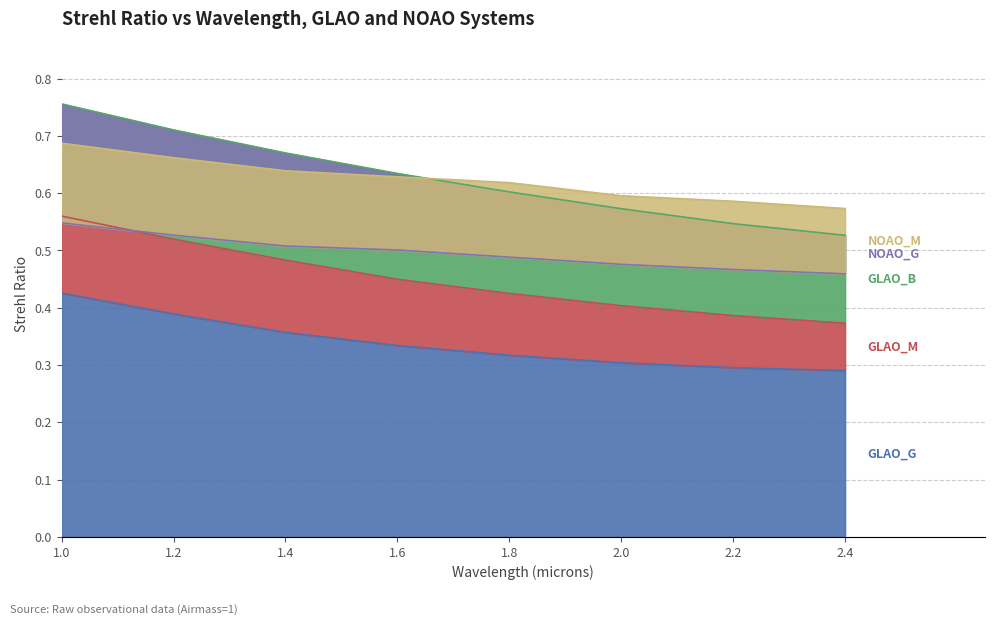

True or false: NOAO_M and NOAO_G intersect in this chart.

False